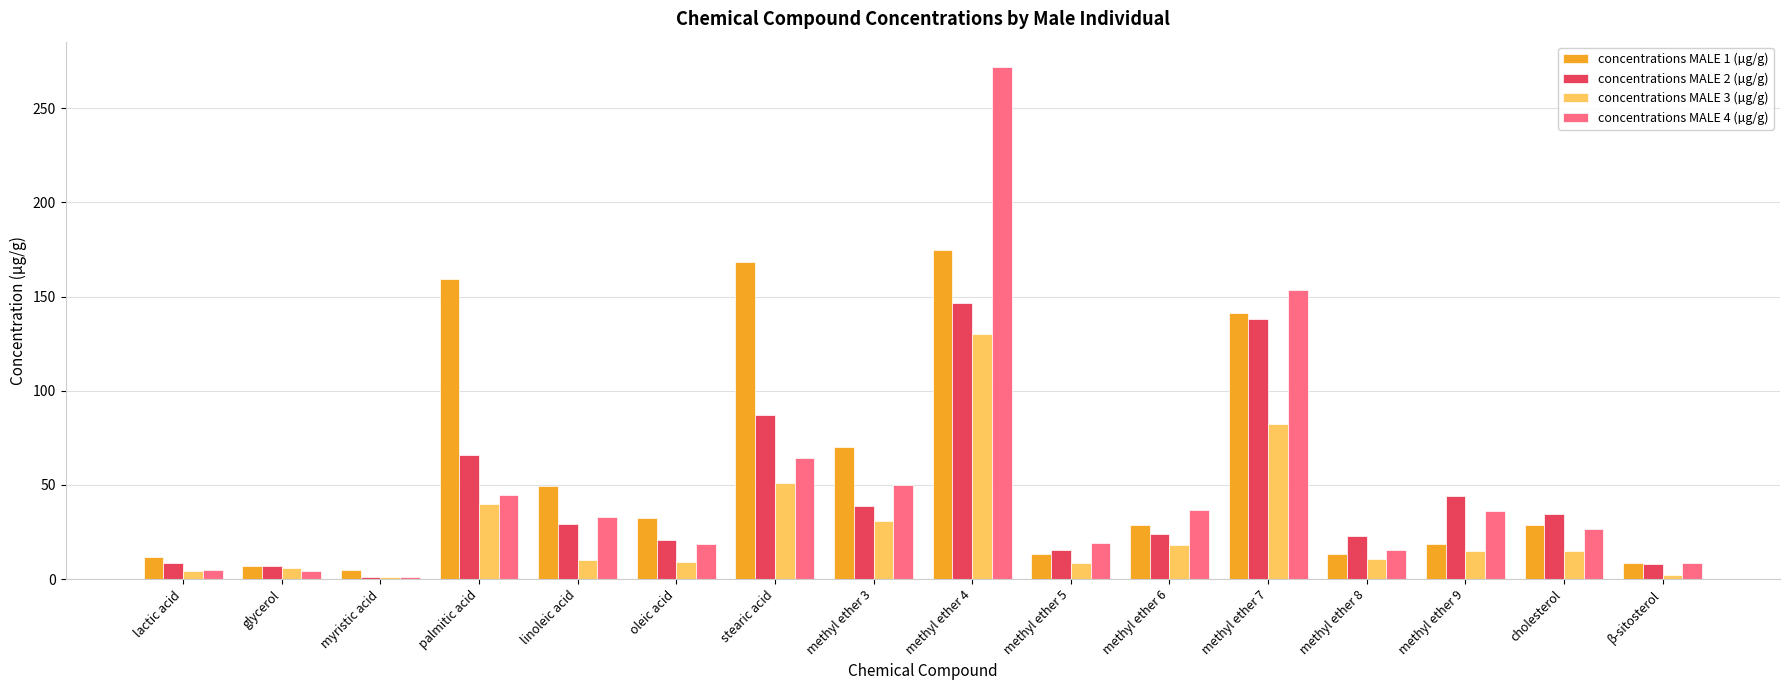

At which category is the sum across all series the highest?

methyl ether 4